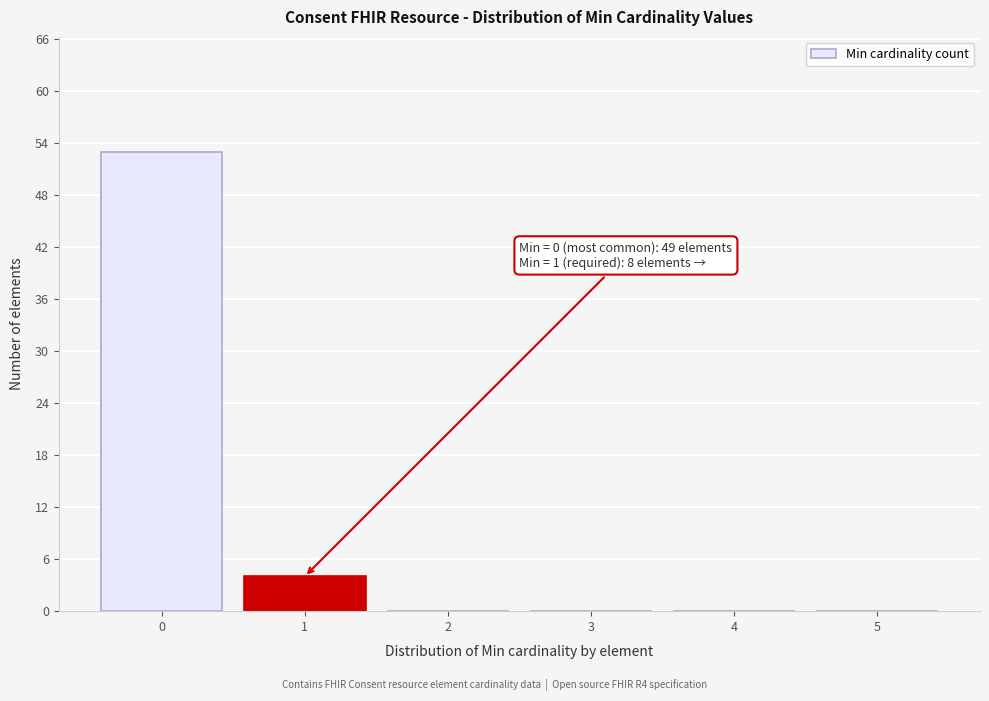

Reading right to left, list all the values displayed in this chart.

5=0	4=0	3=0	2=0	1=4	0=53